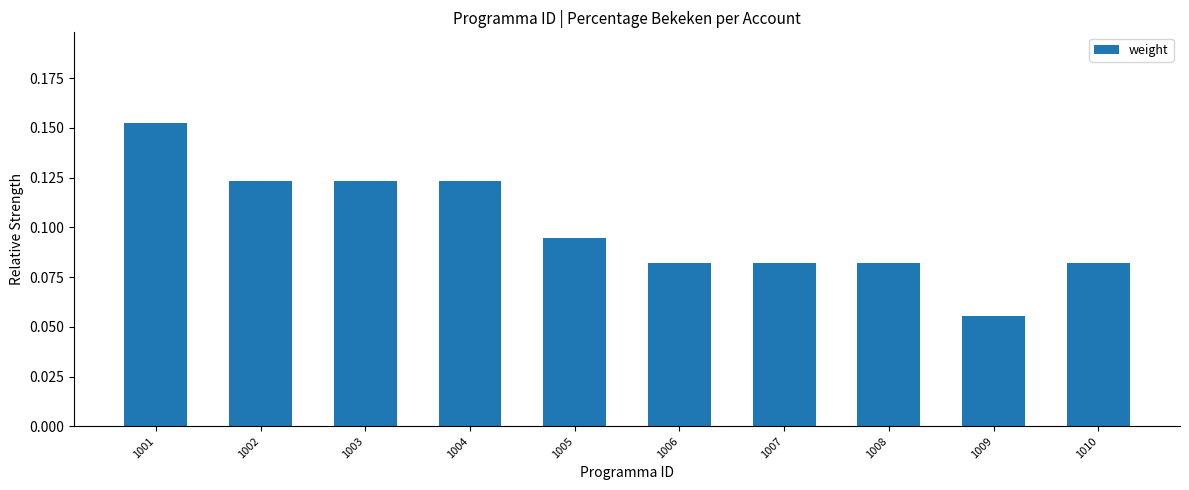

Which has a higher value, 1005 or 1006?

1005